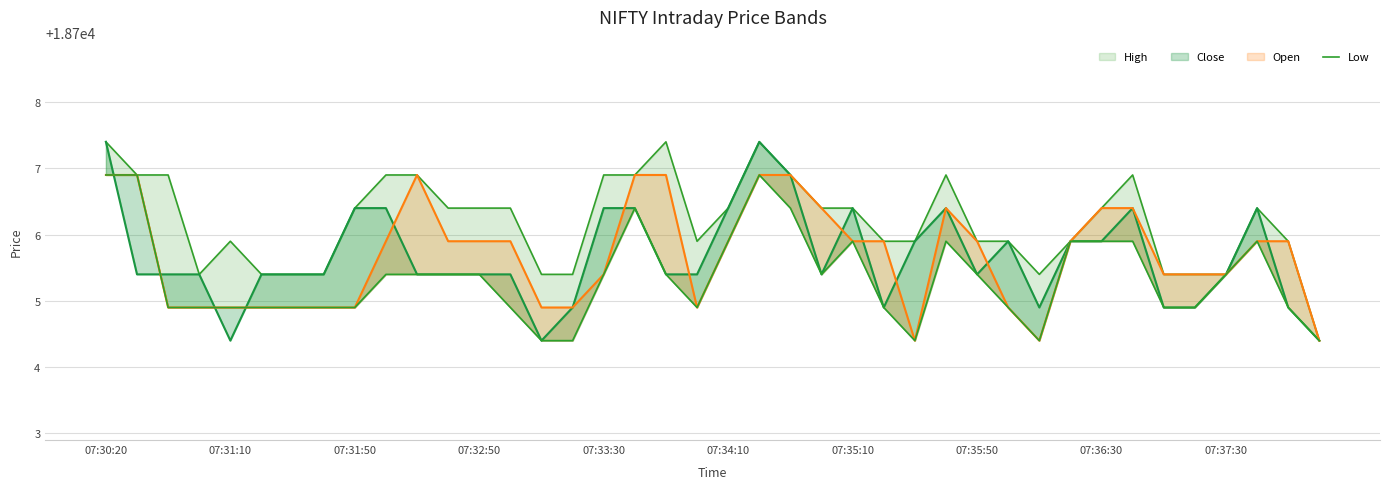

What is the difference between the High values at 16 and 07:35:50?

1.5